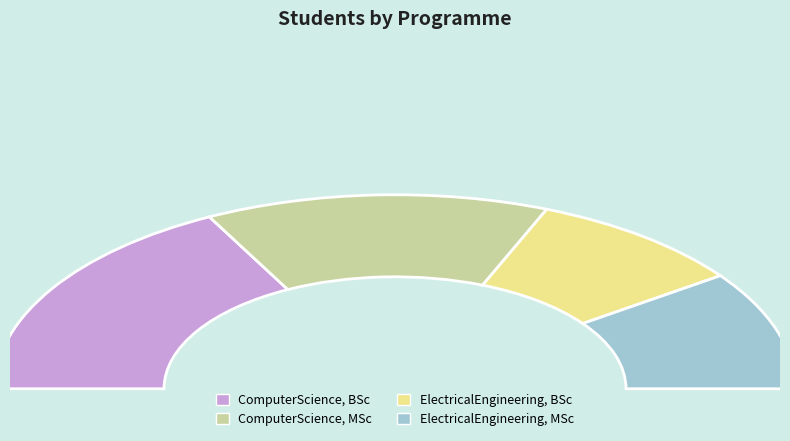

True or false: ElectricalEngineering, MSc accounts for 30% of the total.

False